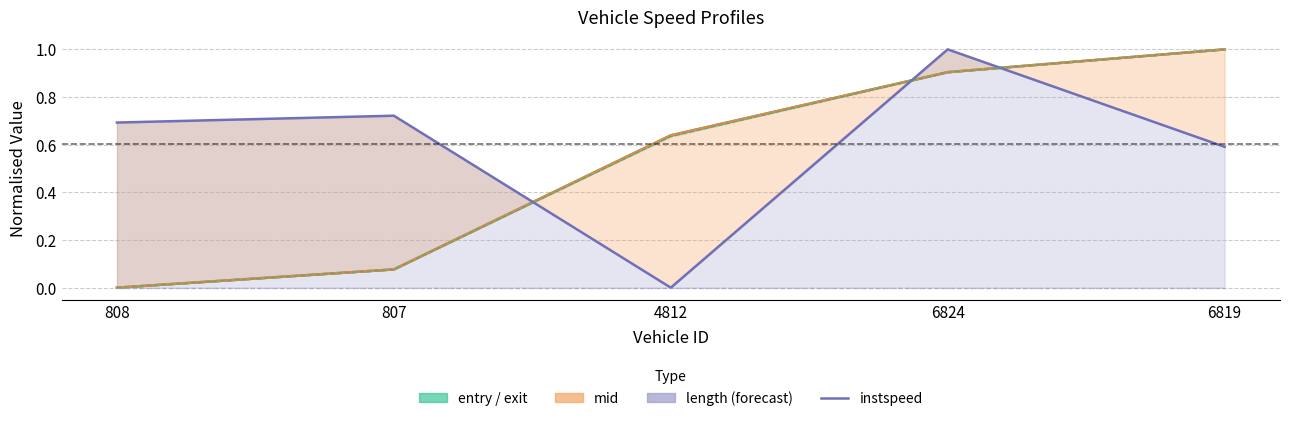

Is the value of instspeed at 6819 greater than the value of mid at 6819?

No